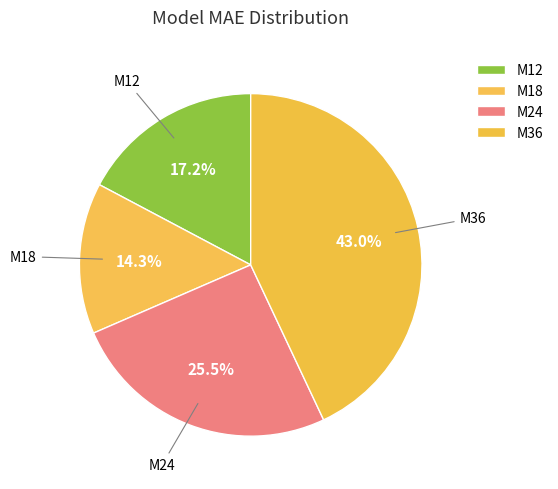

What is the smallest slice in the pie chart?

M18